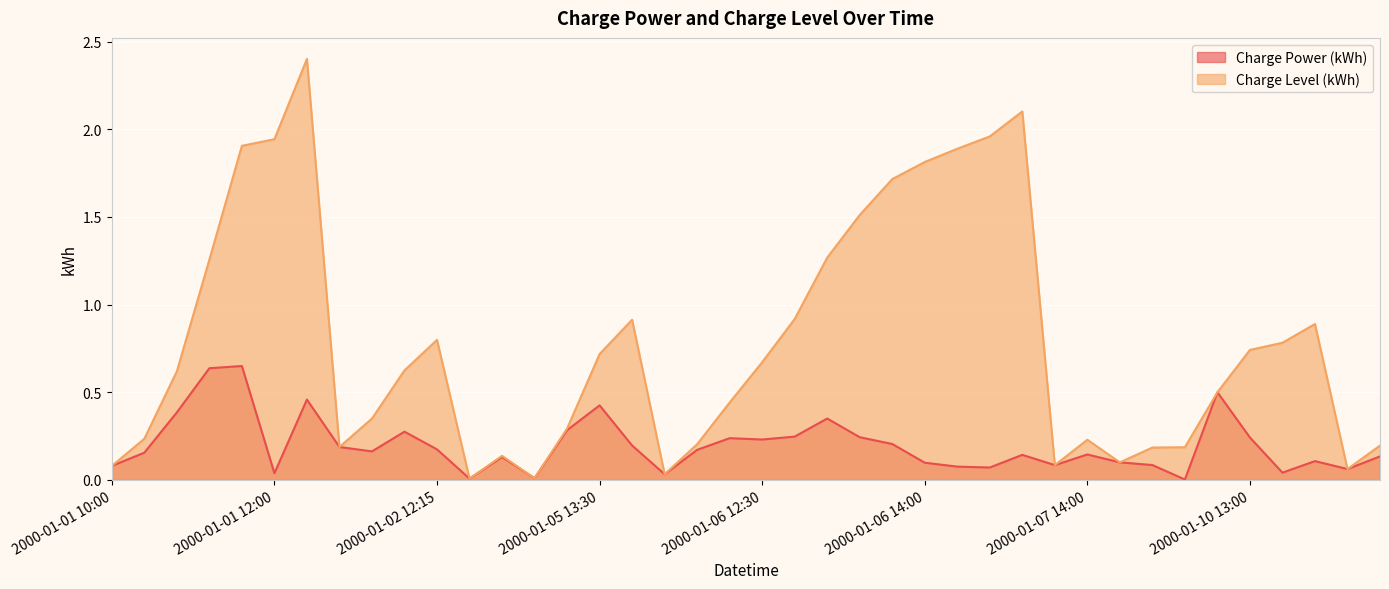

What position from the right is 2000-01-01 10:00?

40